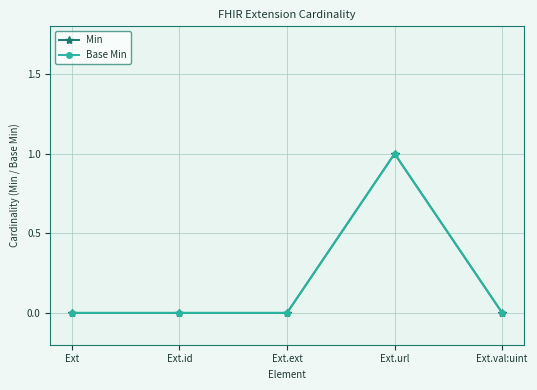

At which category is the sum across all series the highest?

Ext.url